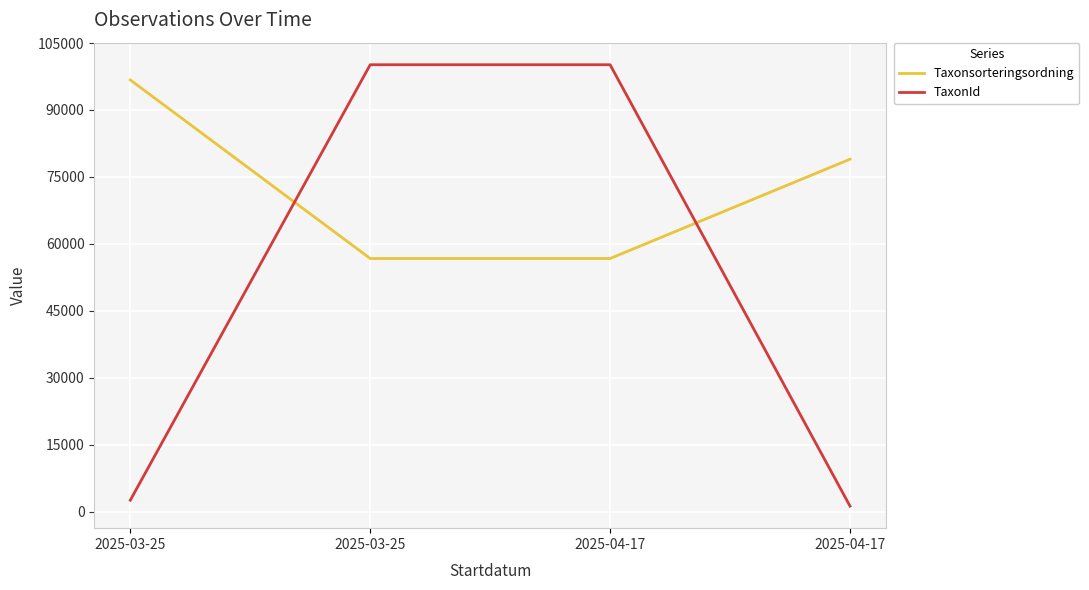

What are all the series names shown in the legend?

Taxonsorteringsordning, TaxonId